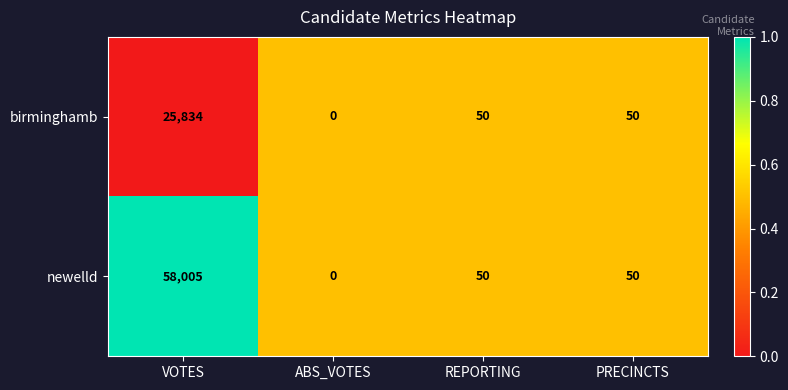

What is the maximum value for newelld?

58005